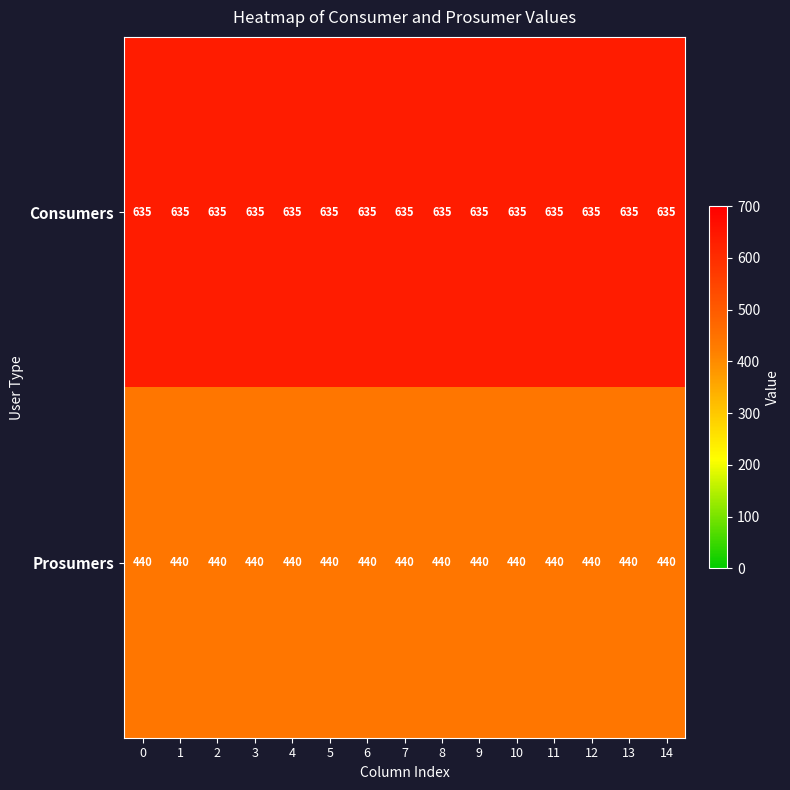

What is the smallest value displayed?

440